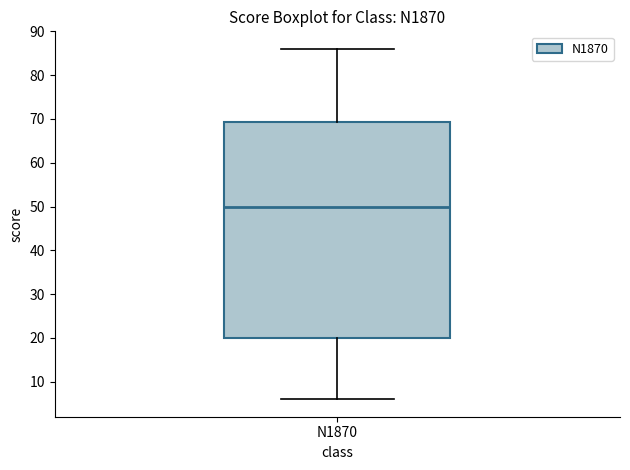

Transcribe this box plot: give where the median line is, the range the box spans, and where the two whiskers end, as read against the y-axis. The values are not printed on the chart, so give them approximately, as read against the axis.

median 50, box 20 to 69, whiskers 6 to 86